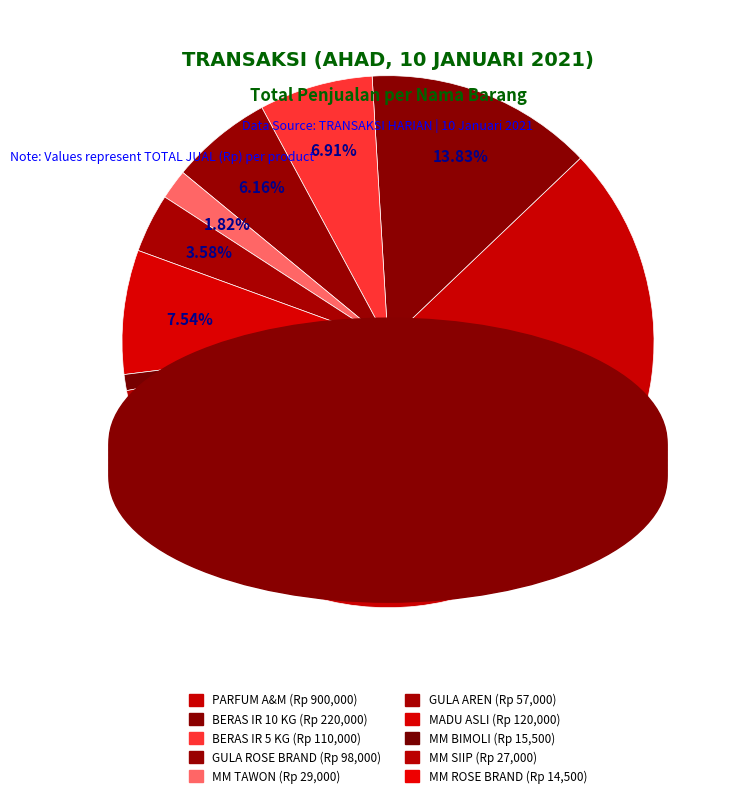

Count the number of slices in the pie.

10